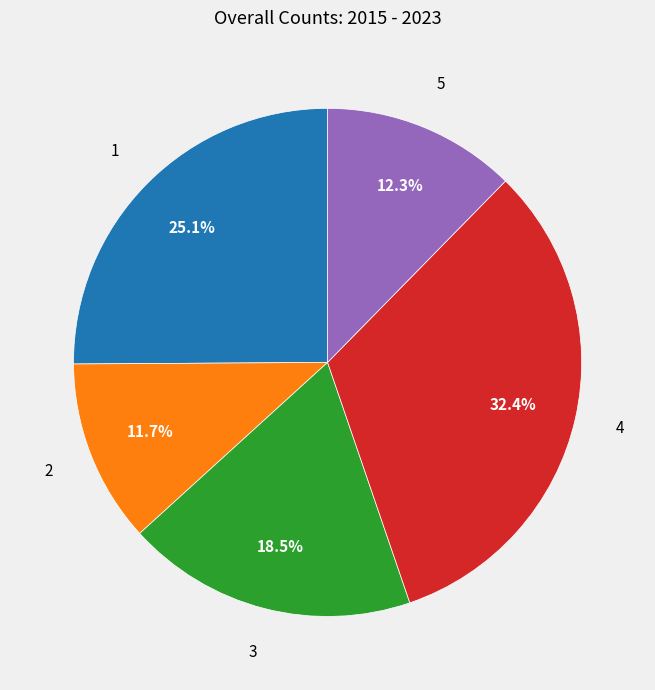

Rank the categories by value from lowest to highest.

2, 5, 3, 1, 4